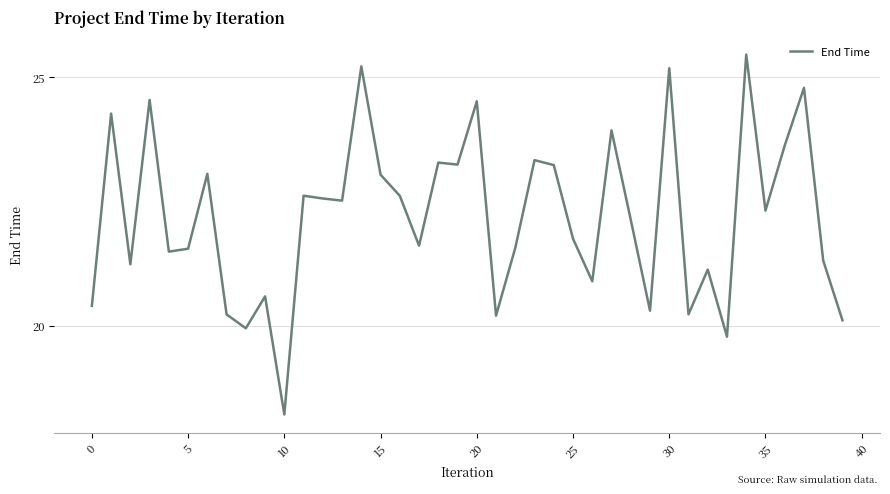

What is the difference between the maximum and minimum values?

7.2